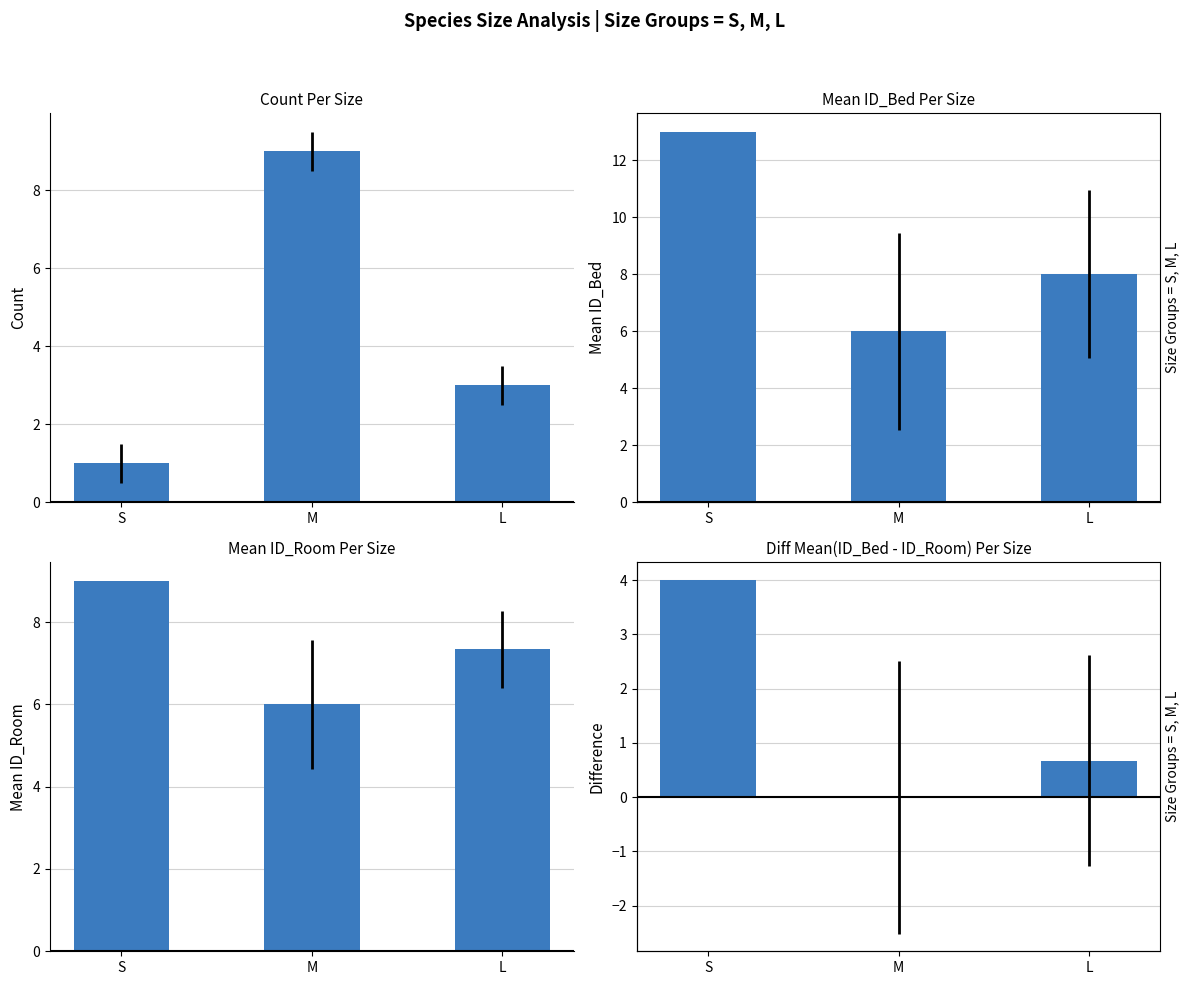

What is the average value of the Count series?

4.3